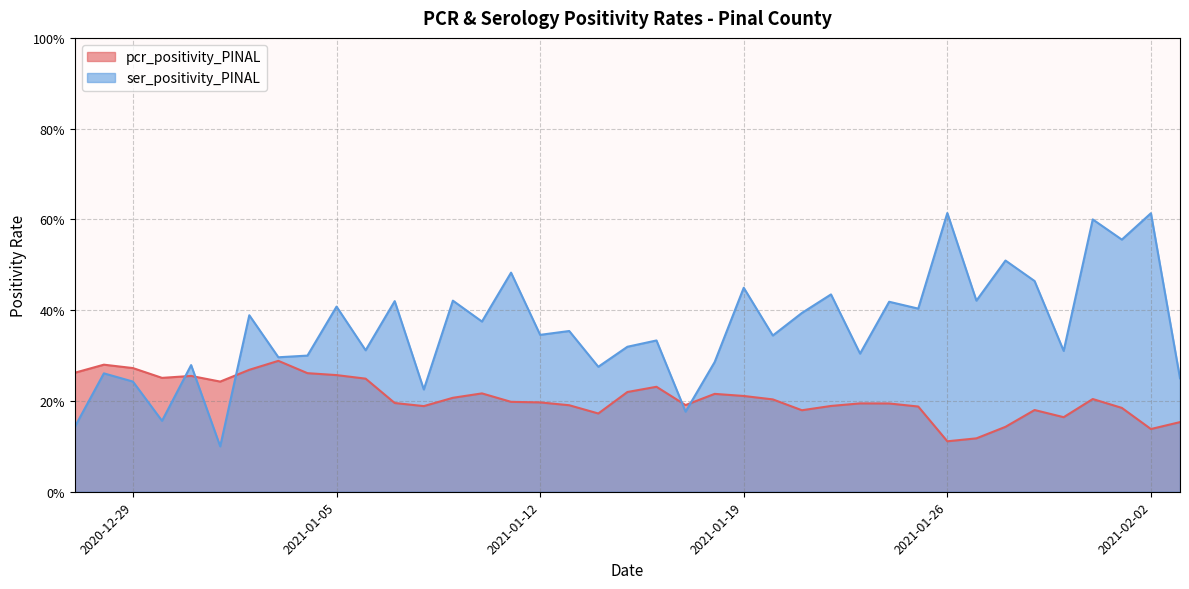

Count the pcr_positivity_PINAL values in the range 0 to 1.

39